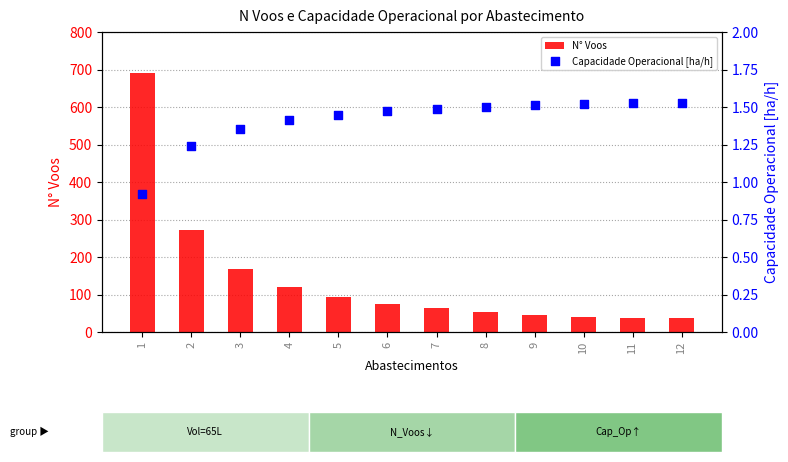

Which series has the largest total across all categories?

N° Voos